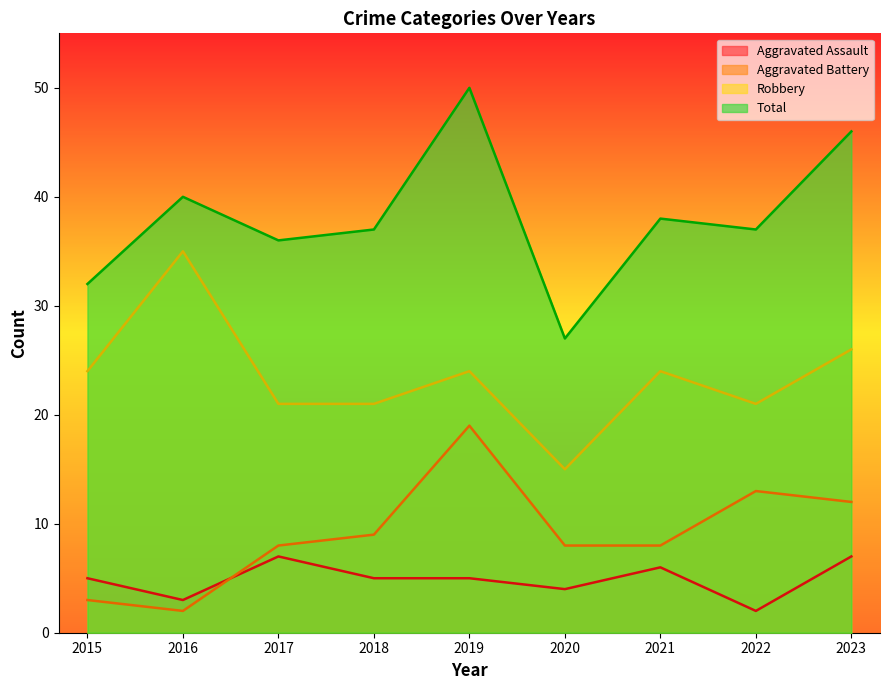

At how many categories does at least one series exceed 35?

7